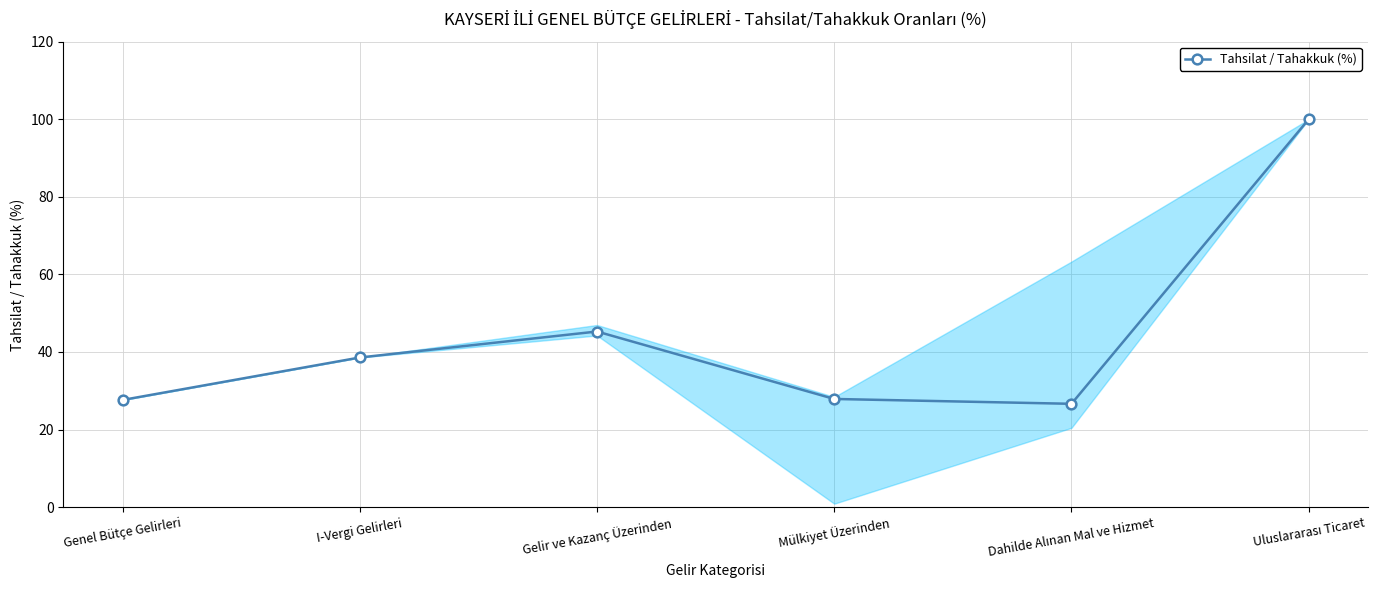

What is the label of the 5th point from the right?

I-Vergi Gelirleri